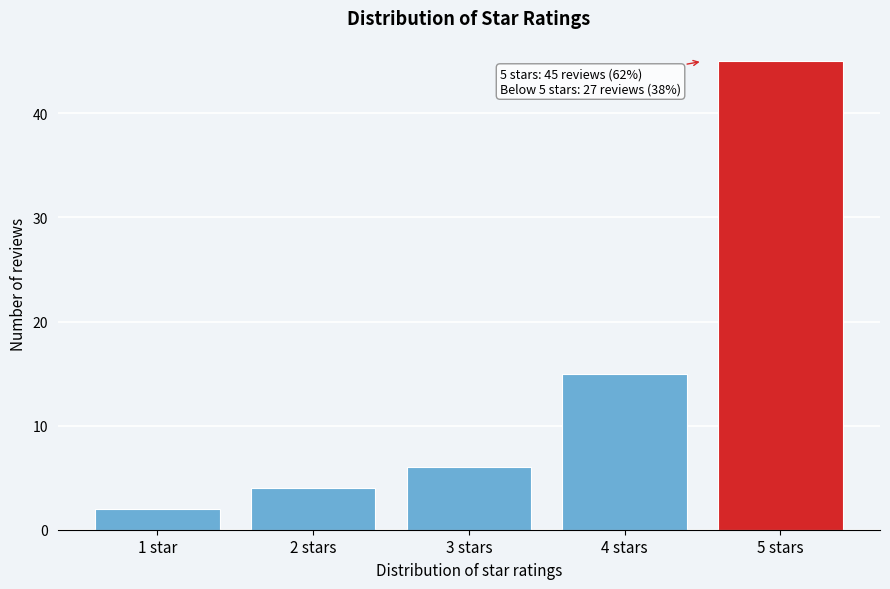

Reading left to right, extract all data points from this chart.

2	4	6	15	45